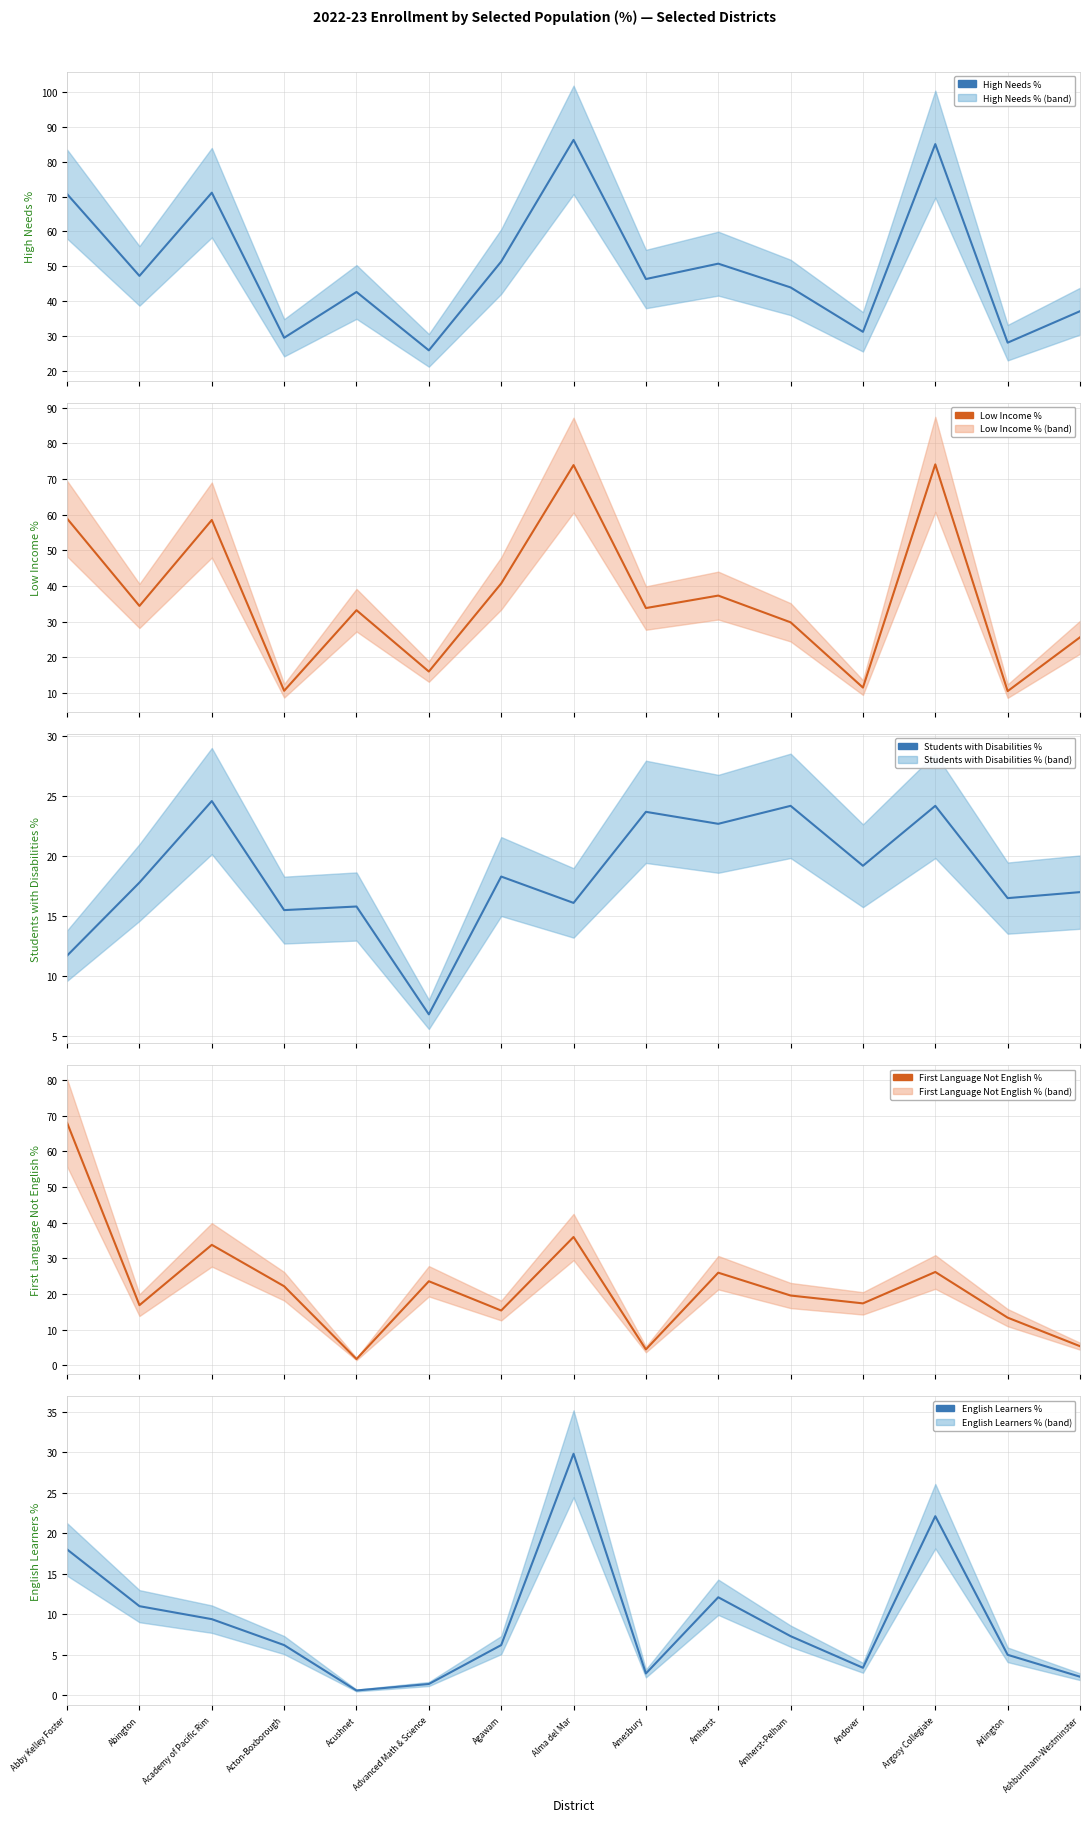

Is the value of First Language Not English % at Abby Kelley Foster greater than the value of English Learners % at Argosy Collegiate?

Yes